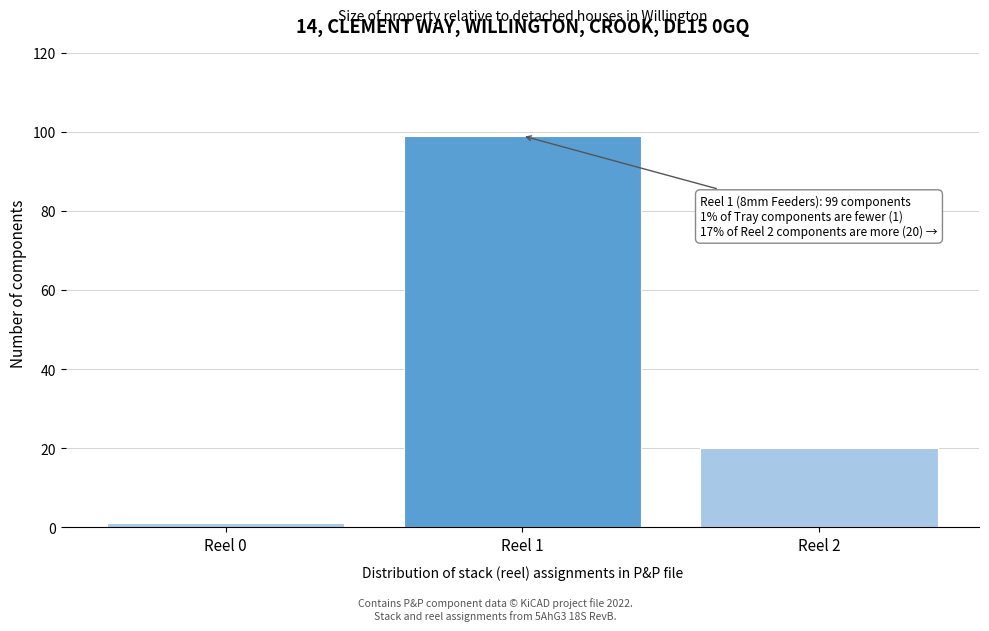

Reading right to left, list all the values displayed in this chart.

Reel 2=20	Reel 1=99	Reel 0=1